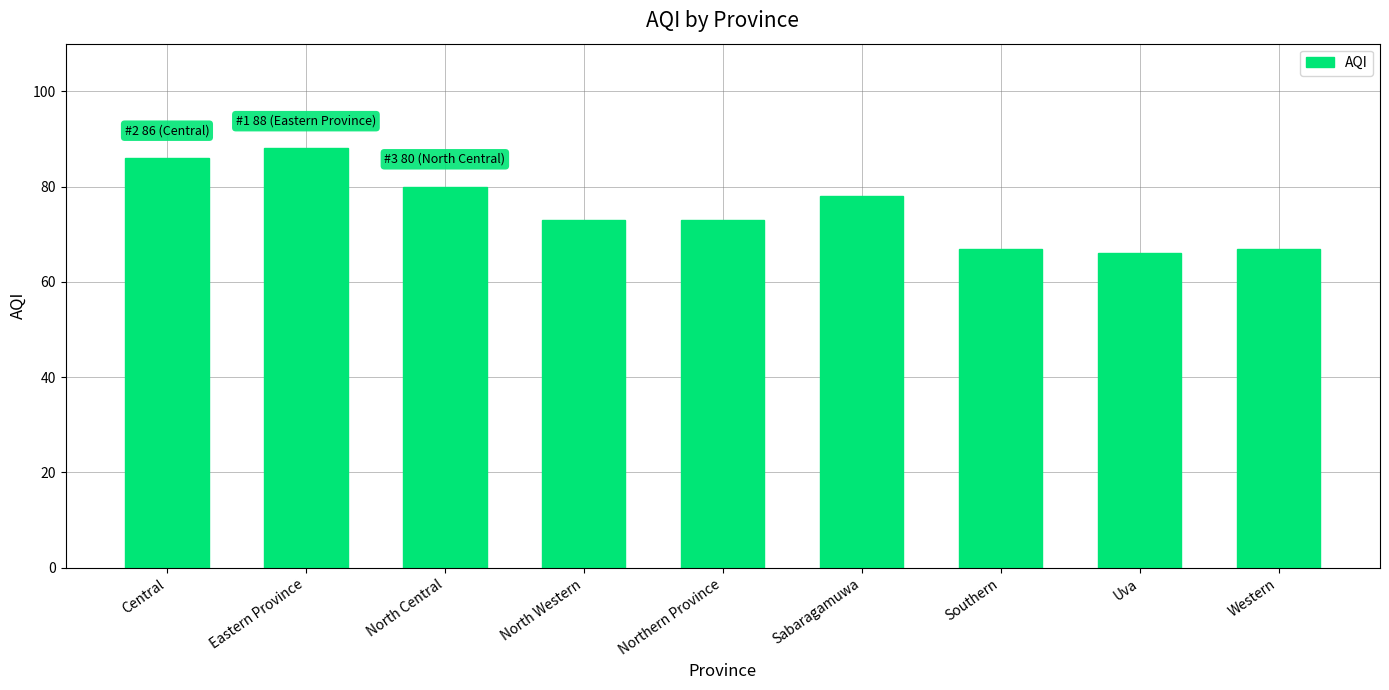

What is the change in value from Sabaragamuwa to Southern?

-11